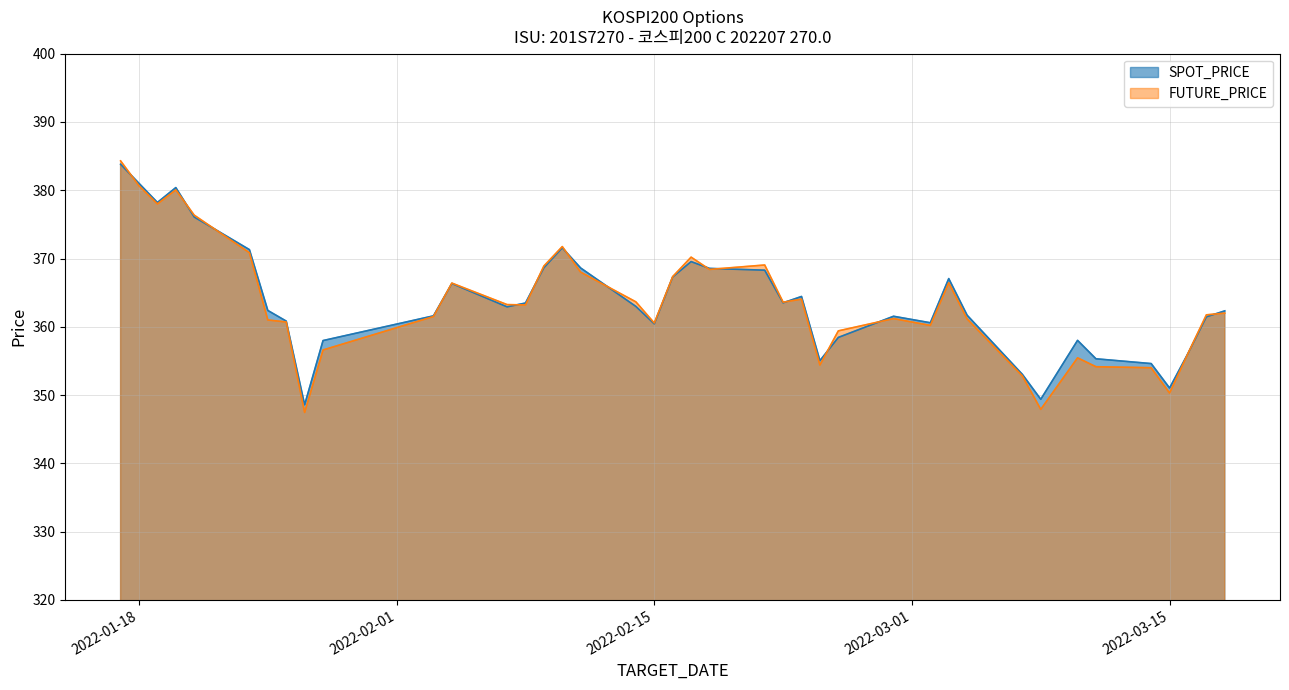

Reading left to right, list all the values displayed in this chart.

SPOT_PRICE: 2022-01-17=383.8	2022-01-18=381.0	2022-01-19=378.2	2022-01-20=380.4	2022-01-21=376.1	2022-01-24=371.3	2022-01-25=362.4	2022-01-26=360.8	2022-01-27=348.6	2022-01-28=358.0	2022-02-03=361.6	2022-02-04=366.3	2022-02-07=362.9	2022-02-08=363.5	2022-02-09=368.6	2022-02-10=371.6	2022-02-11=368.6	2022-02-14=363.0	2022-02-15=360.4	2022-02-16=367.3	2022-02-17=369.6	2022-02-18=368.6	2022-02-21=368.3	2022-02-22=363.5	2022-02-23=364.4	2022-02-24=355.0	2022-02-25=358.4	2022-02-28=361.5	2022-03-02=360.6	2022-03-03=367.1	2022-03-04=361.7	2022-03-07=353.0	2022-03-08=349.4	2022-03-10=358.0	2022-03-11=355.3	2022-03-14=354.6	2022-03-15=351.0	2022-03-16=356.1	2022-03-17=361.5	2022-03-18=362.3
FUTURE_PRICE: 2022-01-17=384.3	2022-01-18=380.6	2022-01-19=378.0	2022-01-20=380.1	2022-01-21=376.4	2022-01-24=370.9	2022-01-25=361.0	2022-01-26=360.7	2022-01-27=347.4	2022-01-28=356.6	2022-02-03=361.5	2022-02-04=366.4	2022-02-07=363.2	2022-02-08=363.2	2022-02-09=368.9	2022-02-10=371.8	2022-02-11=368.0	2022-02-14=363.6	2022-02-15=360.6	2022-02-16=367.4	2022-02-17=370.2	2022-02-18=368.4	2022-02-21=369.1	2022-02-22=363.6	2022-02-23=364.1	2022-02-24=354.4	2022-02-25=359.4	2022-02-28=361.2	2022-03-02=360.2	2022-03-03=366.4	2022-03-04=361.1	2022-03-07=352.8	2022-03-08=347.9	2022-03-10=355.4	2022-03-11=354.1	2022-03-14=354.0	2022-03-15=350.3	2022-03-16=356.1	2022-03-17=361.8	2022-03-18=362.0